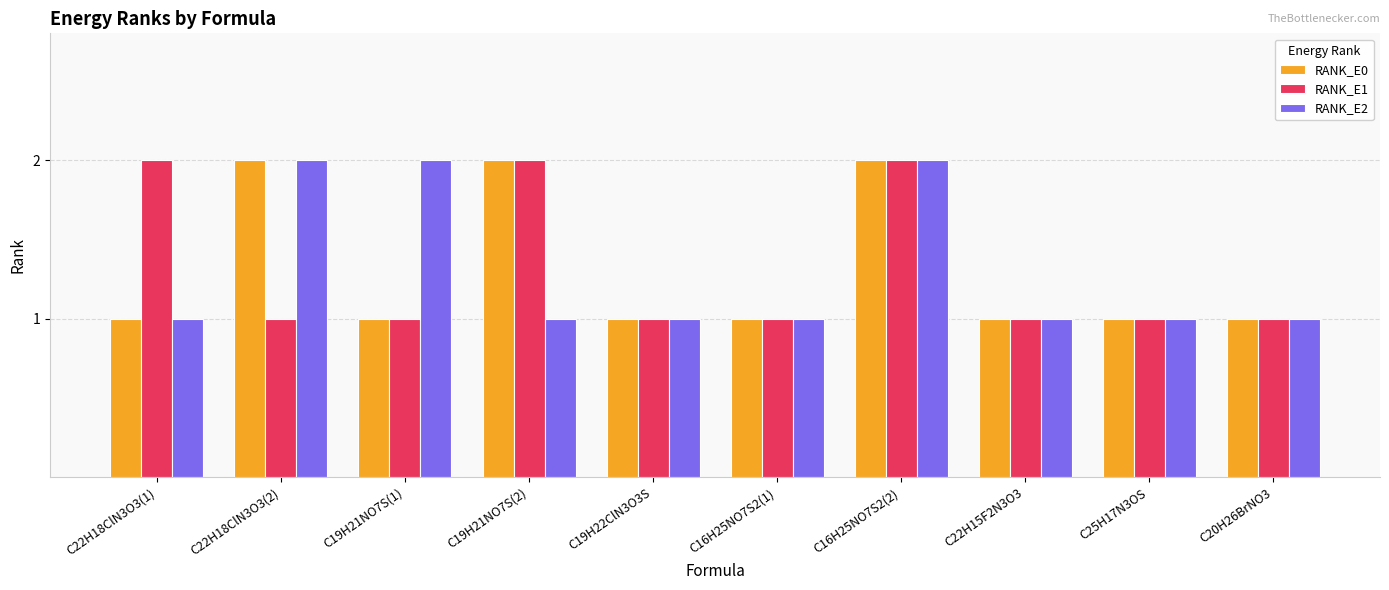

Reading left to right, transcribe all the data shown in this chart.

RANK_E0: C22H18ClN3O3(1)=1	C22H18ClN3O3(2)=2	C19H21NO7S(1)=1	C19H21NO7S(2)=2	C19H22ClN3O3S=1	C16H25NO7S2(1)=1	C16H25NO7S2(2)=2	C22H15F2N3O3=1	C25H17N3OS=1	C20H26BrNO3=1
RANK_E1: C22H18ClN3O3(1)=2	C22H18ClN3O3(2)=1	C19H21NO7S(1)=1	C19H21NO7S(2)=2	C19H22ClN3O3S=1	C16H25NO7S2(1)=1	C16H25NO7S2(2)=2	C22H15F2N3O3=1	C25H17N3OS=1	C20H26BrNO3=1
RANK_E2: C22H18ClN3O3(1)=1	C22H18ClN3O3(2)=2	C19H21NO7S(1)=2	C19H21NO7S(2)=1	C19H22ClN3O3S=1	C16H25NO7S2(1)=1	C16H25NO7S2(2)=2	C22H15F2N3O3=1	C25H17N3OS=1	C20H26BrNO3=1